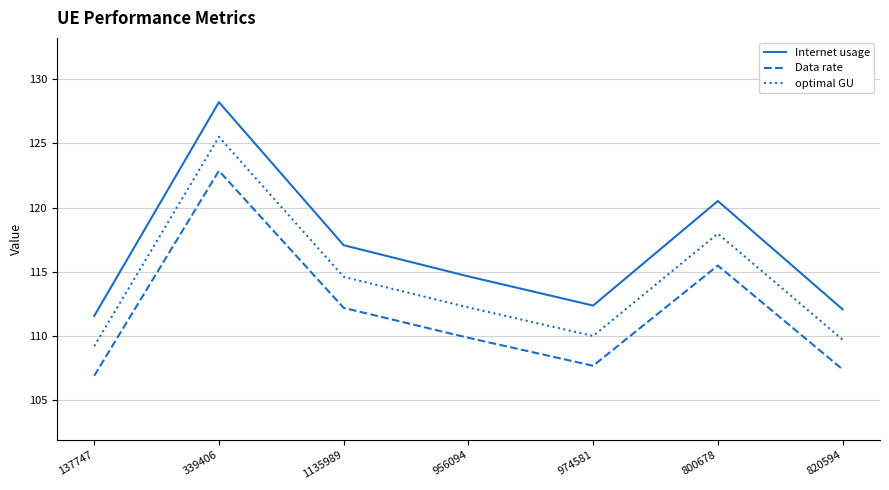

How many distinct data groups are displayed?

3